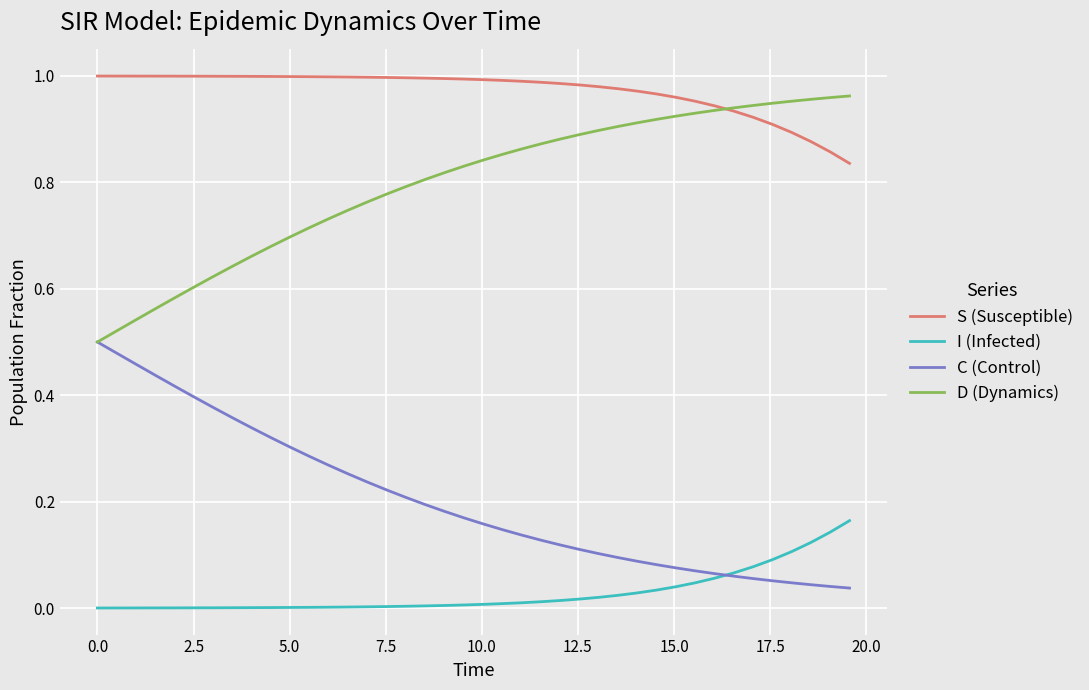

Rank the series by their average value, from highest to lowest.

S (Susceptible), D (Dynamics), C (Control), I (Infected)